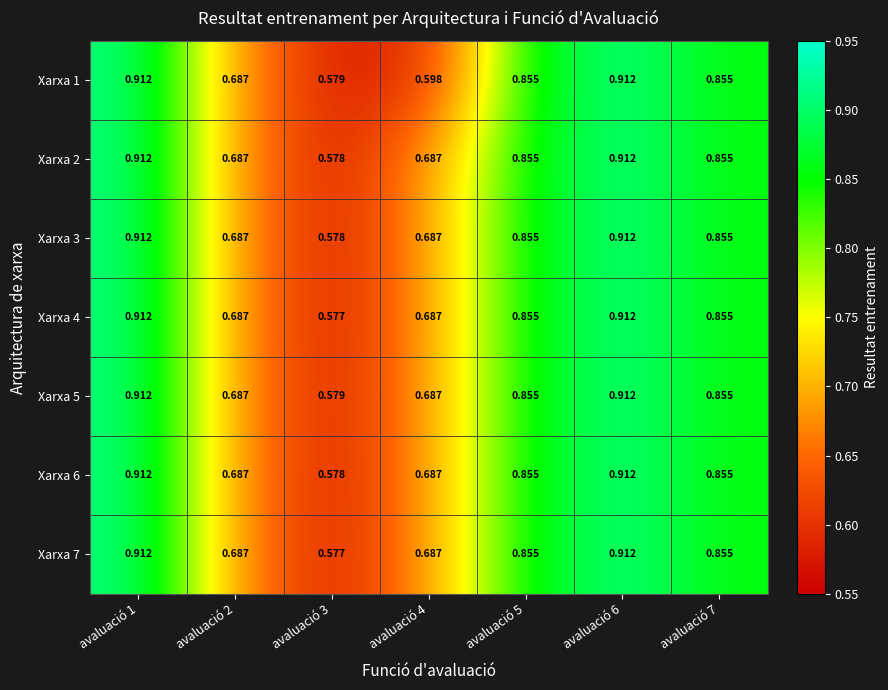

Is the value of Xarxa 7 at avaluació 1 greater than the value of Xarxa 2 at avaluació 4?

Yes